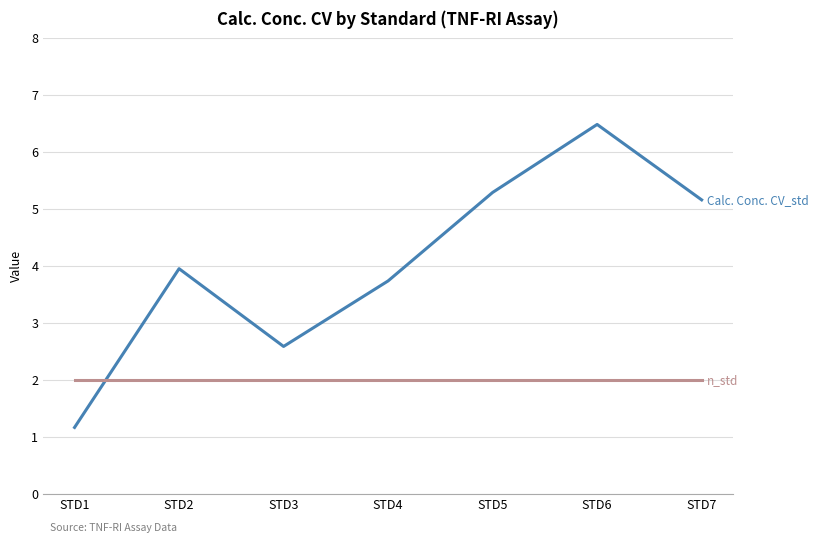

At which category is the sum across all series the highest?

STD6